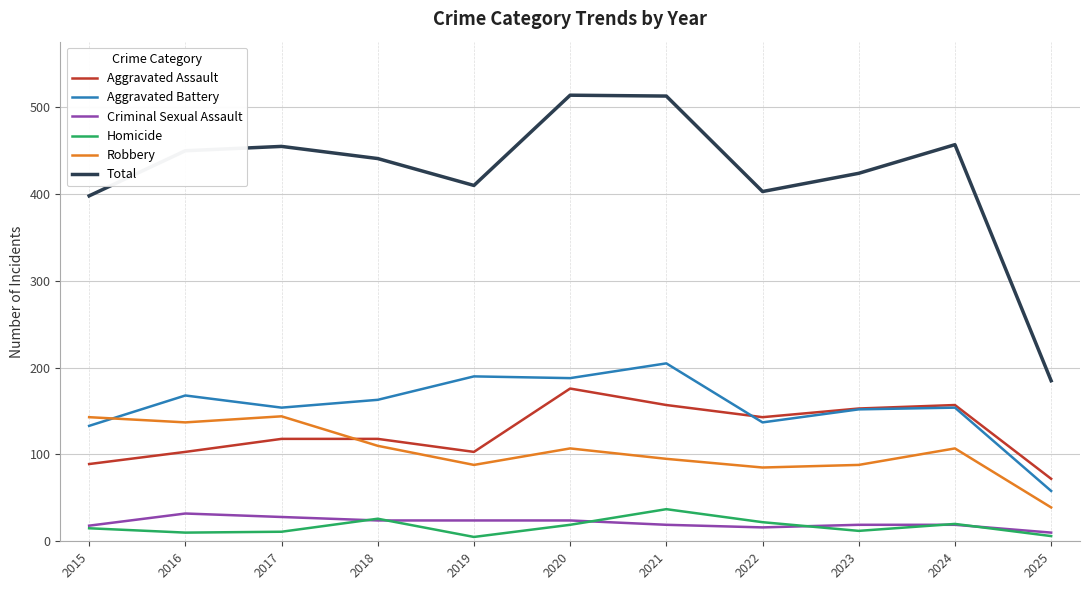

Is it true that Aggravated Assault equals 118 at 2018?

True